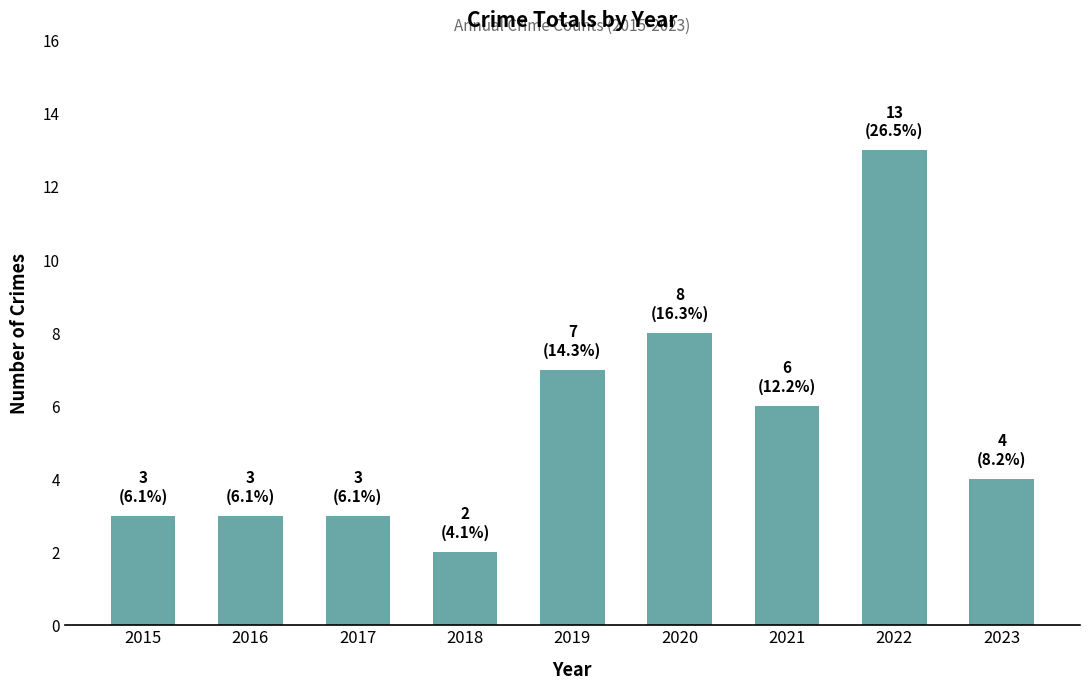

Reading left to right, transcribe all the data shown in this chart.

2015=3	2016=3	2017=3	2018=2	2019=7	2020=8	2021=6	2022=13	2023=4